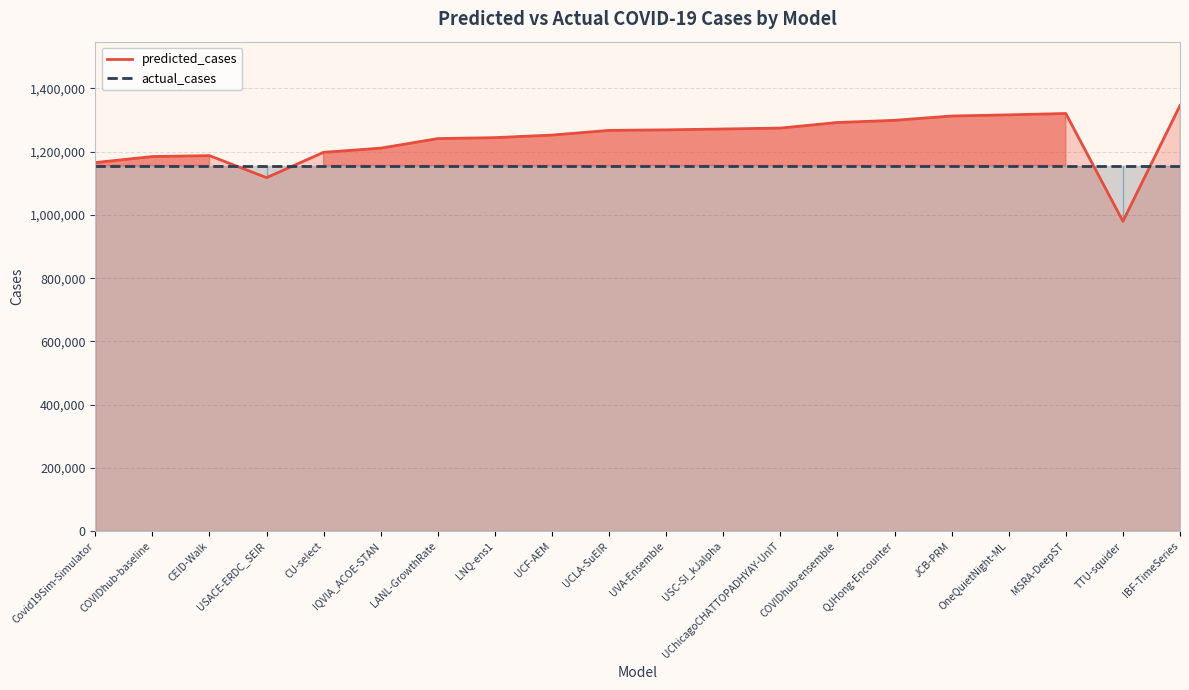

Which series has the widest spread of values?

predicted_cases